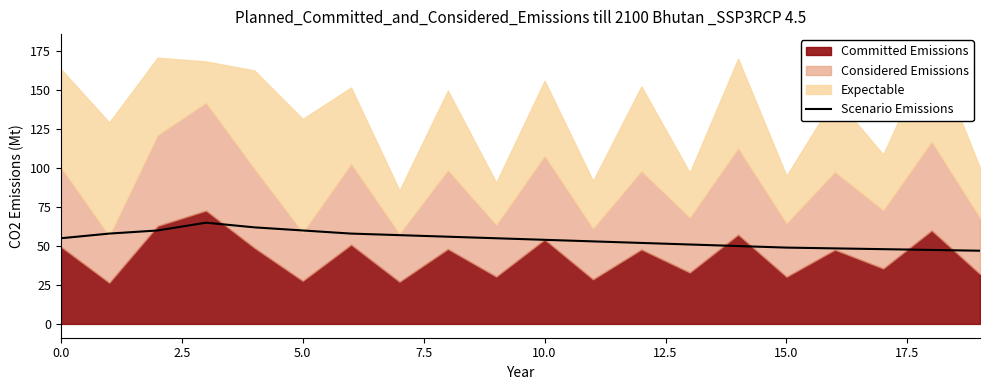

What is the minimum value for Scenario Emissions?

47.0